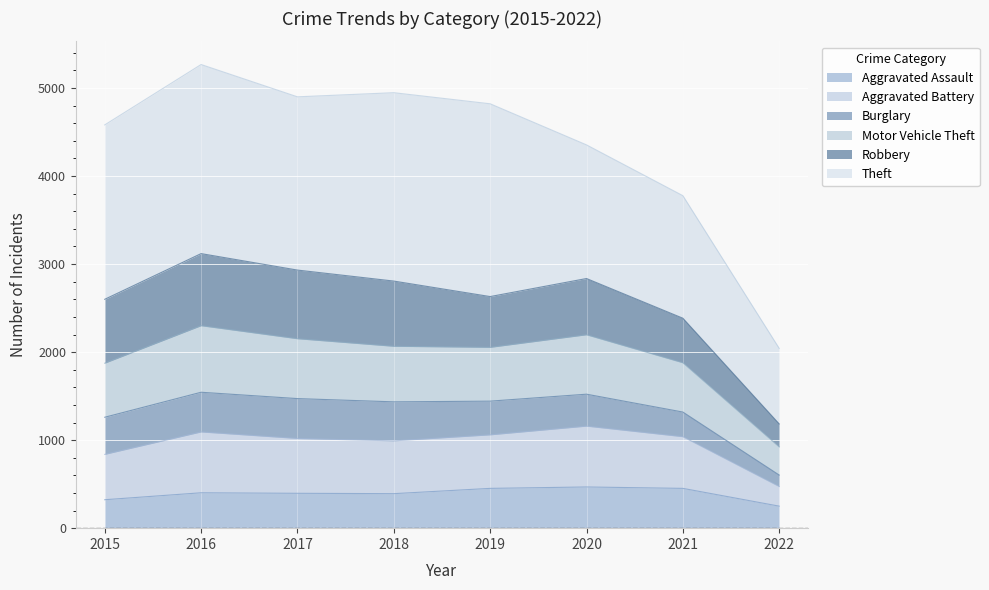

At which category does the chart reach its peak across all series?

2016